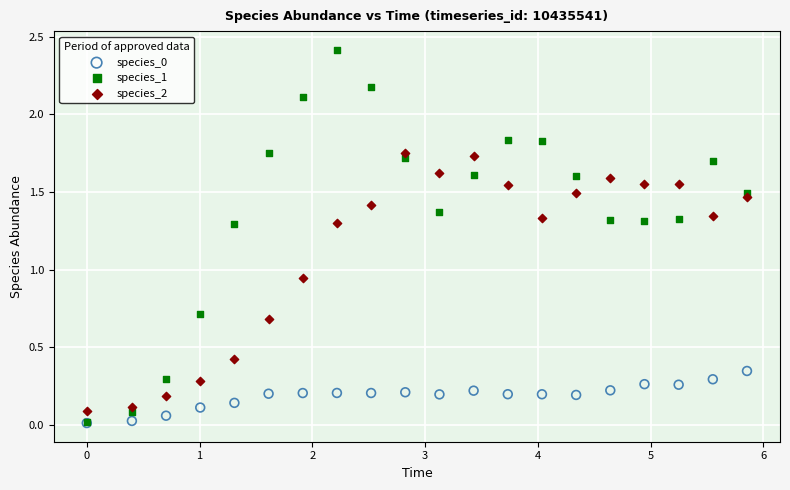

In the species_1 series, what Y value is closest to 1?

0.7